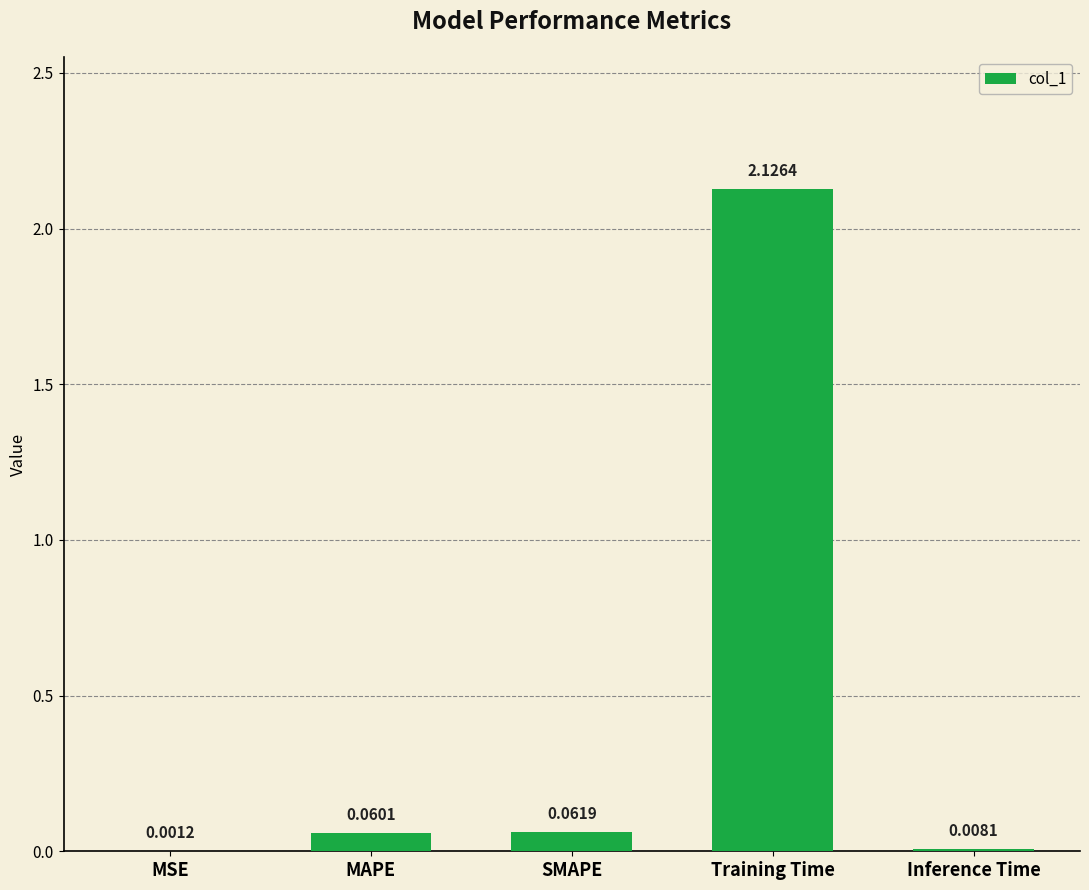

What is the sum of all values?

2.3